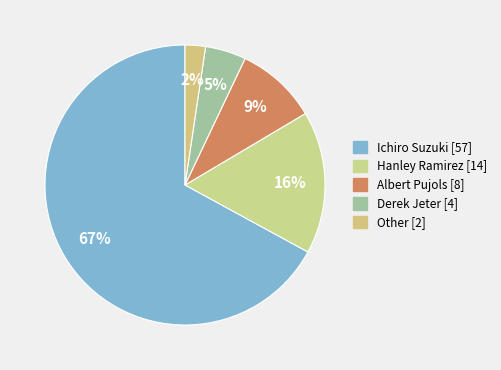

What percentage is the Hanley Ramirez slice, to the nearest percent?

16%